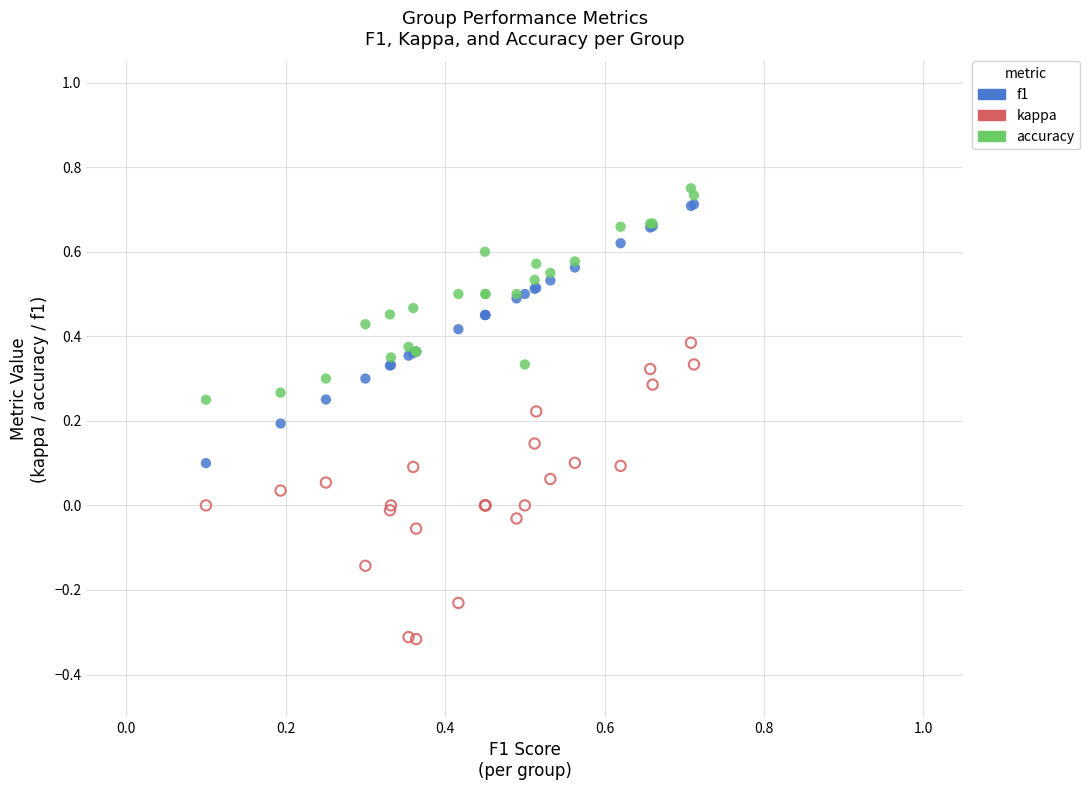

Which series has the widest spread of Y values?

kappa